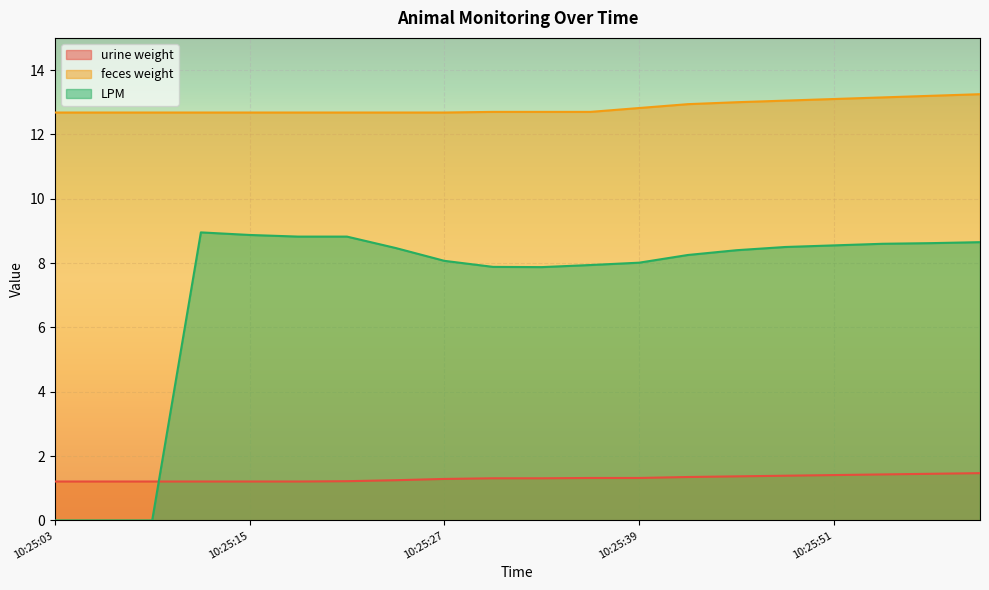

Is the value of urine weight at 10:25:12 greater than the value of LPM at 10:25:09?

Yes